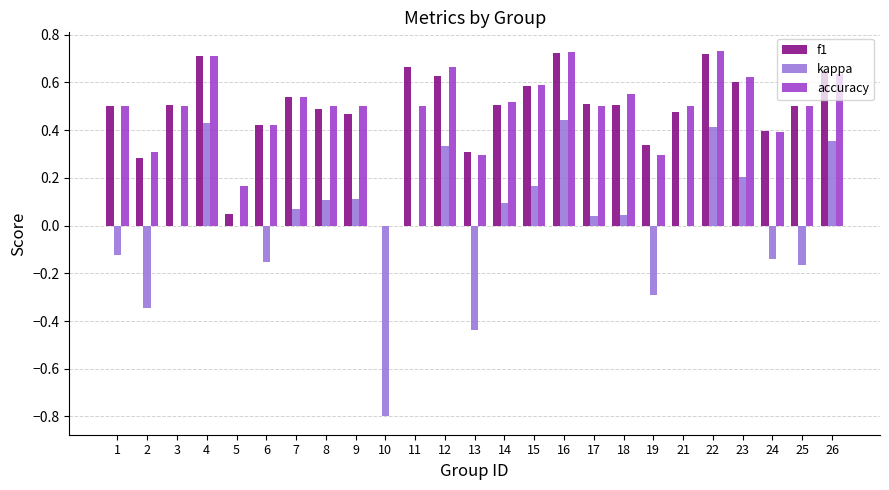

The value of f1 at 3 is 0.5. True or false?

True